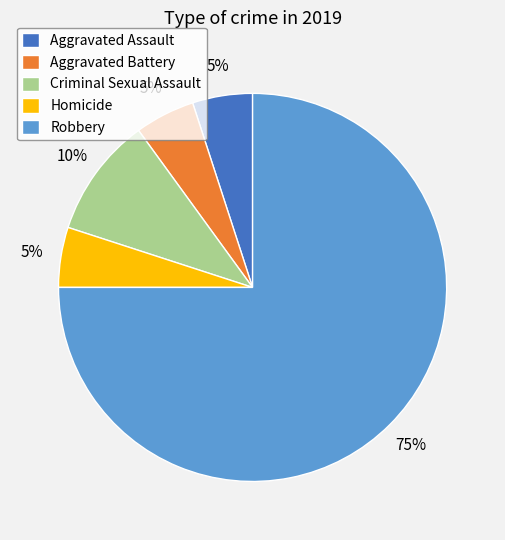

What is the ratio of the value at Criminal Sexual Assault to the value at Homicide?

2.0